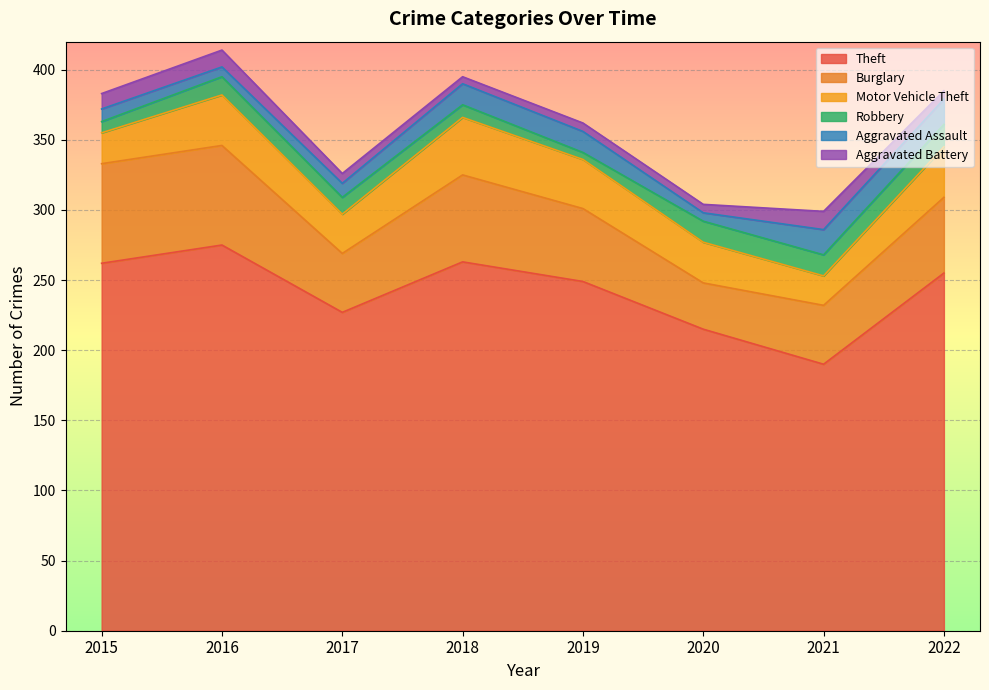

Reading left to right, extract all data points from this chart.

Theft: 2015=262	2016=275	2017=227	2018=263	2019=249	2020=215	2021=190	2022=255
Burglary: 2015=71	2016=71	2017=42	2018=62	2019=52	2020=33	2021=42	2022=54
Motor Vehicle Theft: 2015=22	2016=36	2017=28	2018=41	2019=35	2020=29	2021=21	2022=36
Robbery: 2015=8	2016=13	2017=12	2018=9	2019=5	2020=15	2021=15	2022=16
Aggravated Assault: 2015=9	2016=7	2017=10	2018=15	2019=15	2020=6	2021=18	2022=18
Aggravated Battery: 2015=11	2016=12	2017=7	2018=5	2019=6	2020=6	2021=13	2022=6